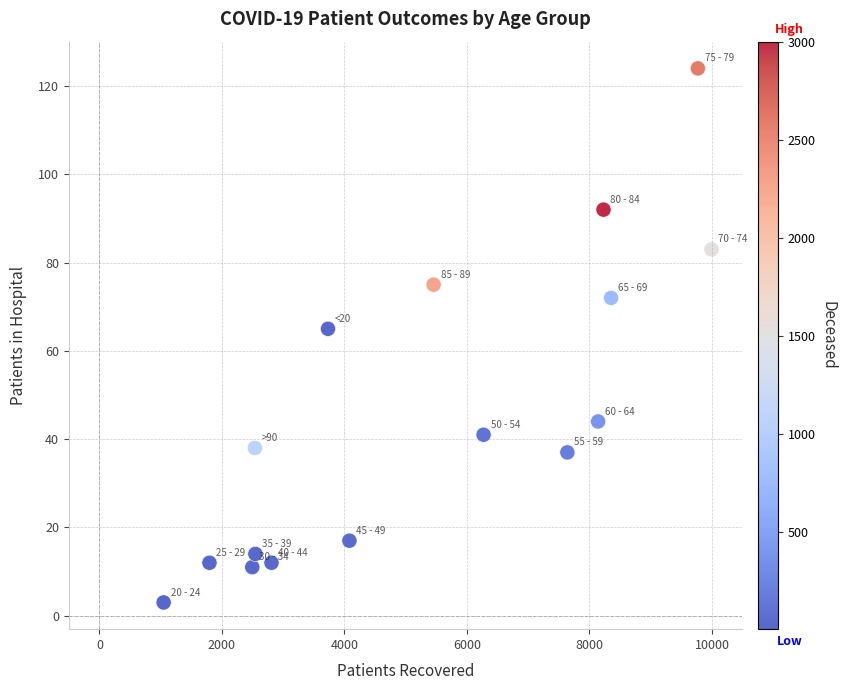

What Y value in the scatter plot is closest to 63?

65